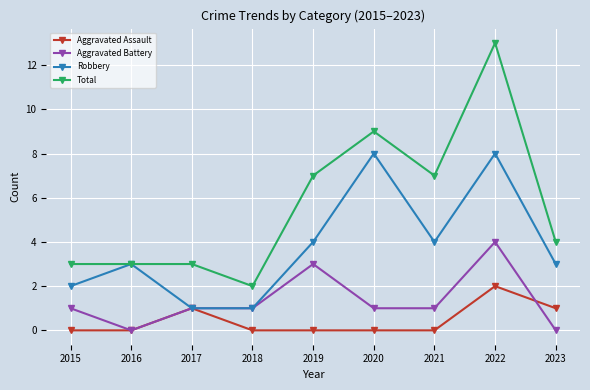

Reading right to left, extract all data points from this chart.

Aggravated Assault: 1	2	0	0	0	0	1	0	0
Aggravated Battery: 0	4	1	1	3	1	1	0	1
Robbery: 3	8	4	8	4	1	1	3	2
Total: 4	13	7	9	7	2	3	3	3